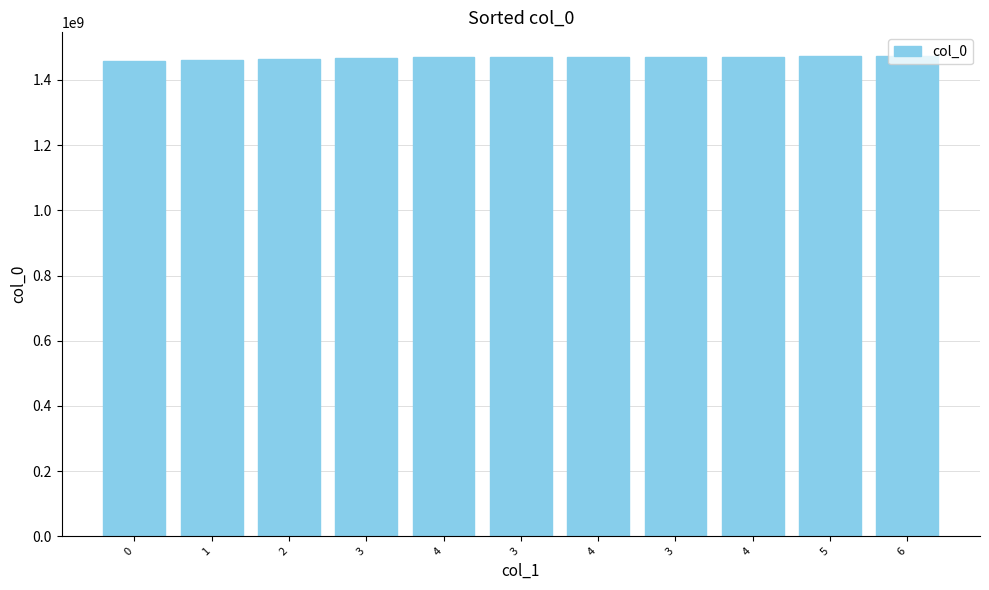

Which has a higher value, 5 or 1?

5